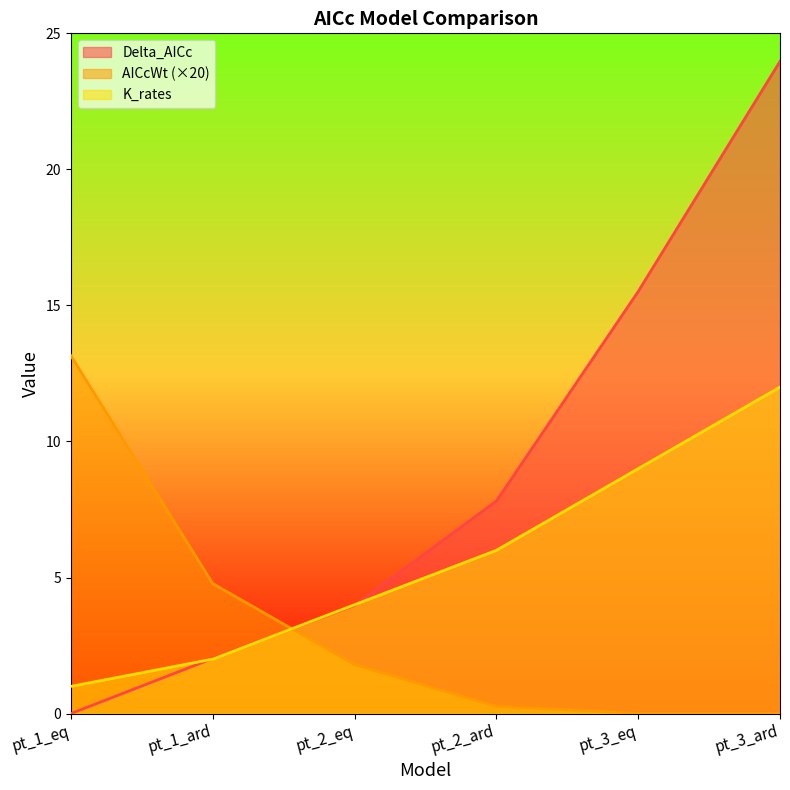

Reading right to left, extract all data points from this chart.

Delta_AICc: 24.0	15.5	7.8	4.0	2.0	0.0
AICcWt: 0.0	0.0	0.3	1.8	4.8	13.2
K_rates: 12.0	9.0	6.0	4.0	2.0	1.0